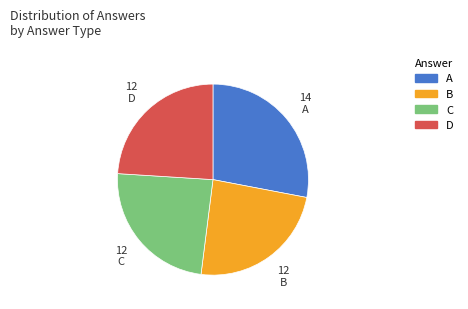

Does B account for over 50% of the chart?

No